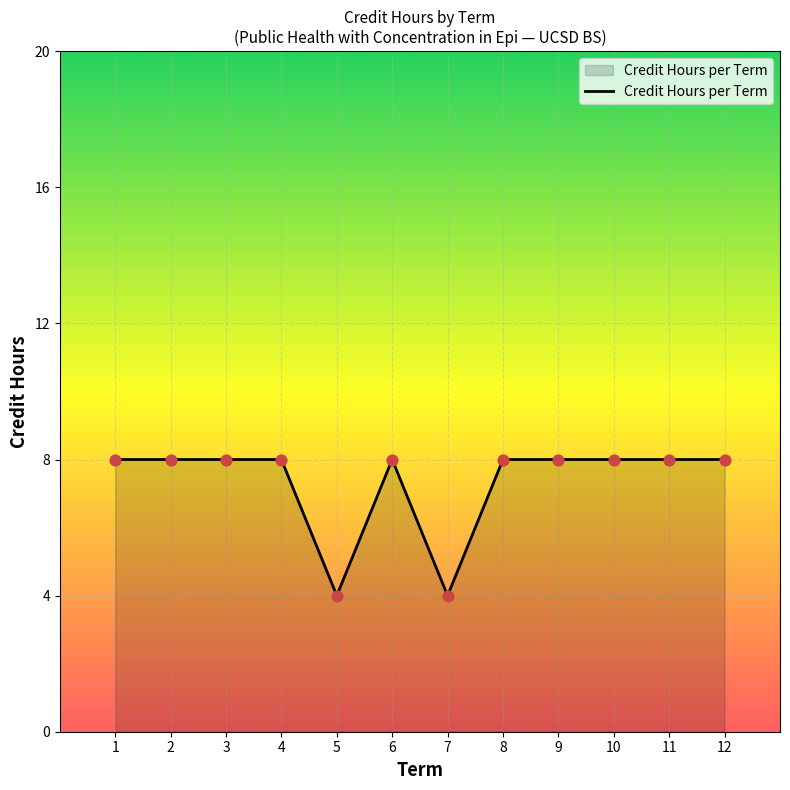

Approximately how many times larger is the value at 1 compared to 6?

1.0